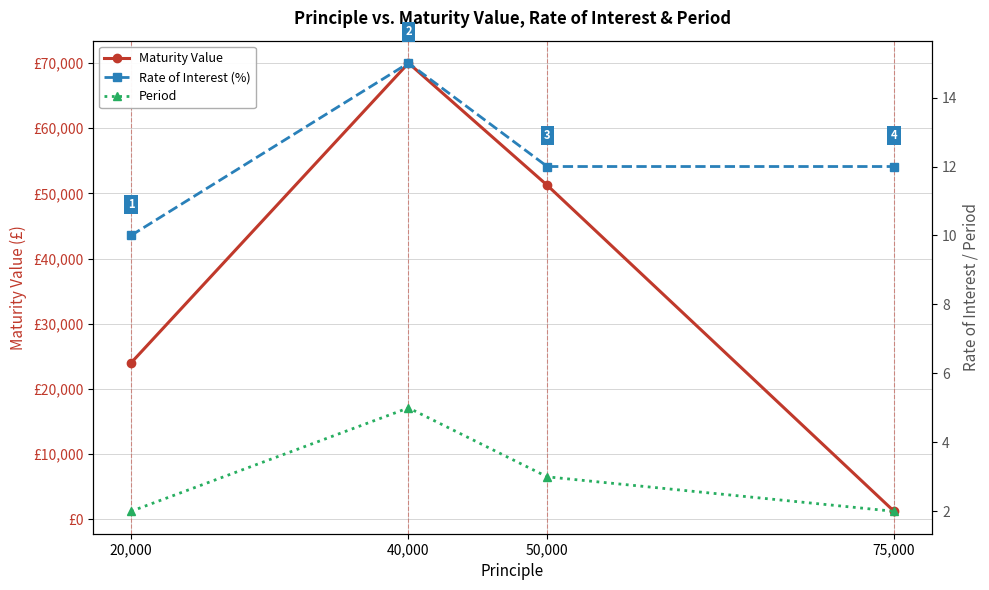

Read the Maturity Value value at 50,000, to the nearest 10.

51250